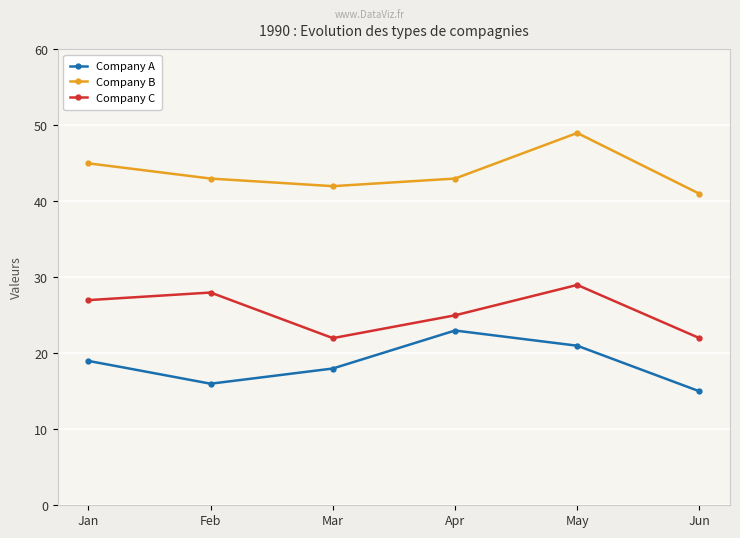

Is it true that Company B equals 42 at Mar?

True